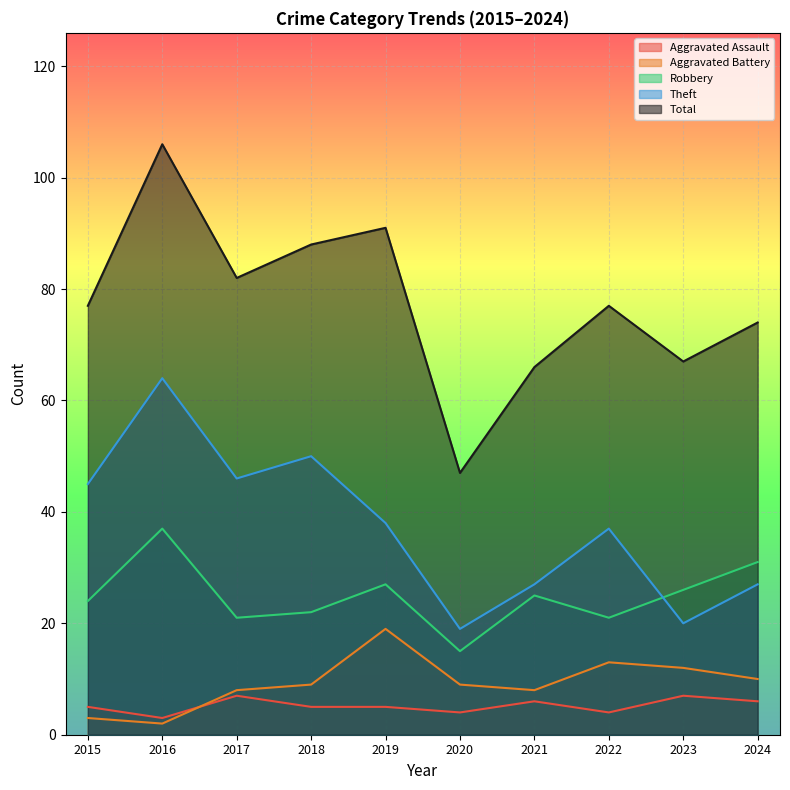

What is the value of the Total point at the 7th from the left?

66